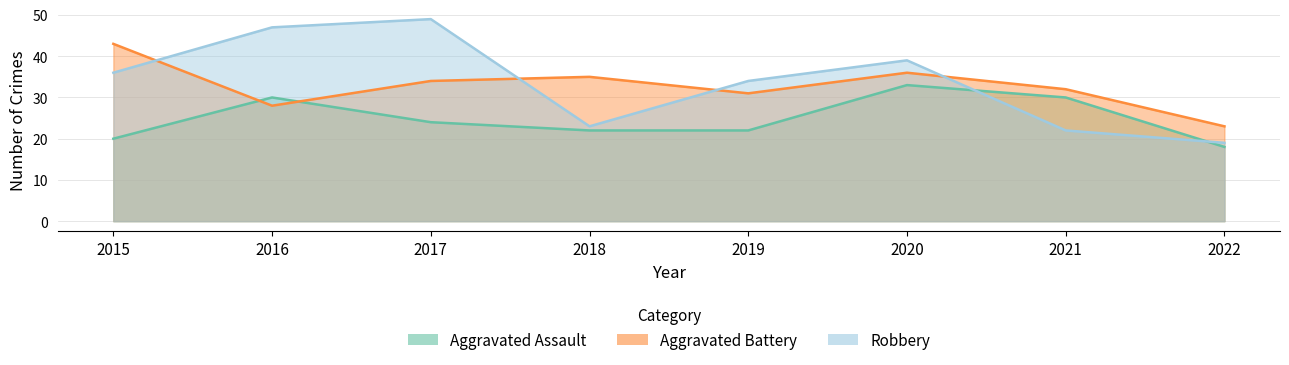

List the labels in order of Aggravated Assault value, largest first.

2020, 2016, 2021, 2017, 2018, 2019, 2015, 2022